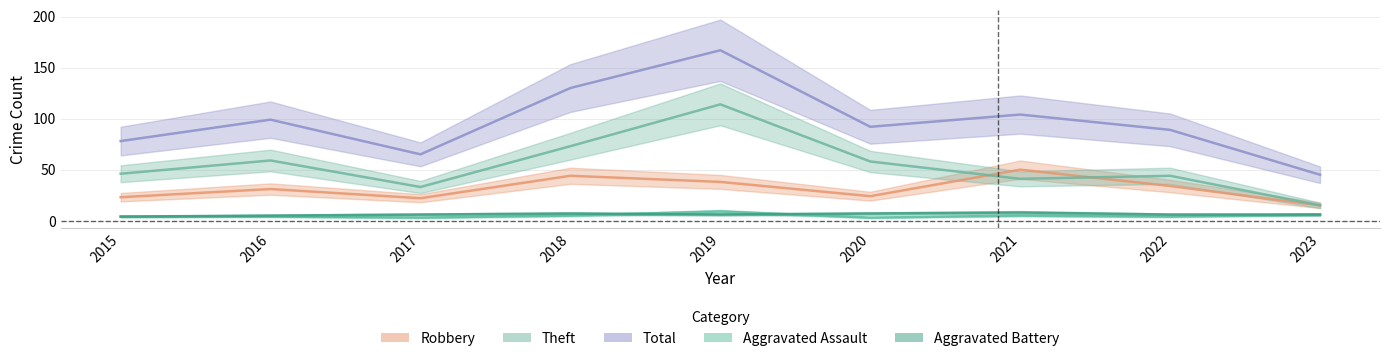

At which category does Robbery reach its first local peak?

2016